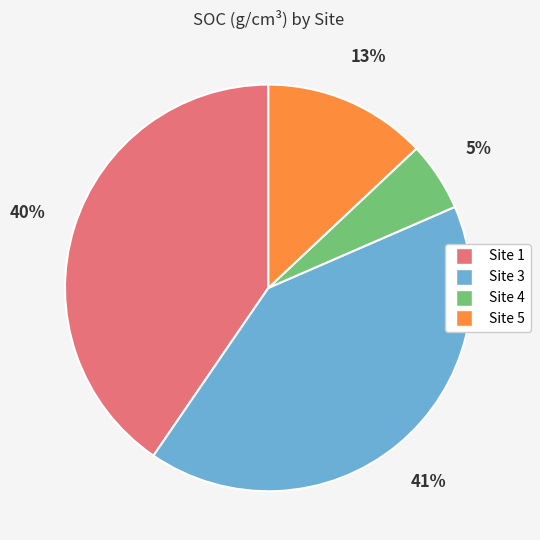

To the nearest percent, what is the difference between the largest and smallest slice percentages?

36%